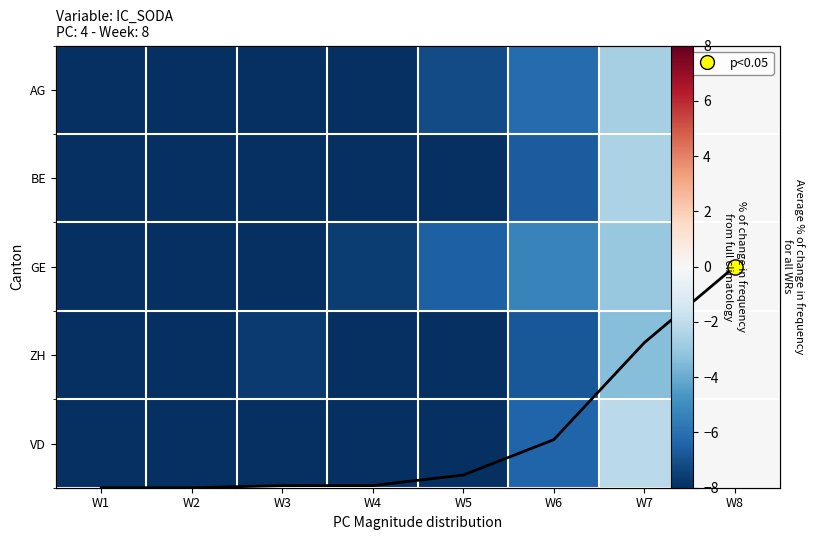

Is the value of GE at W2 greater than the value of VD at W4?

No